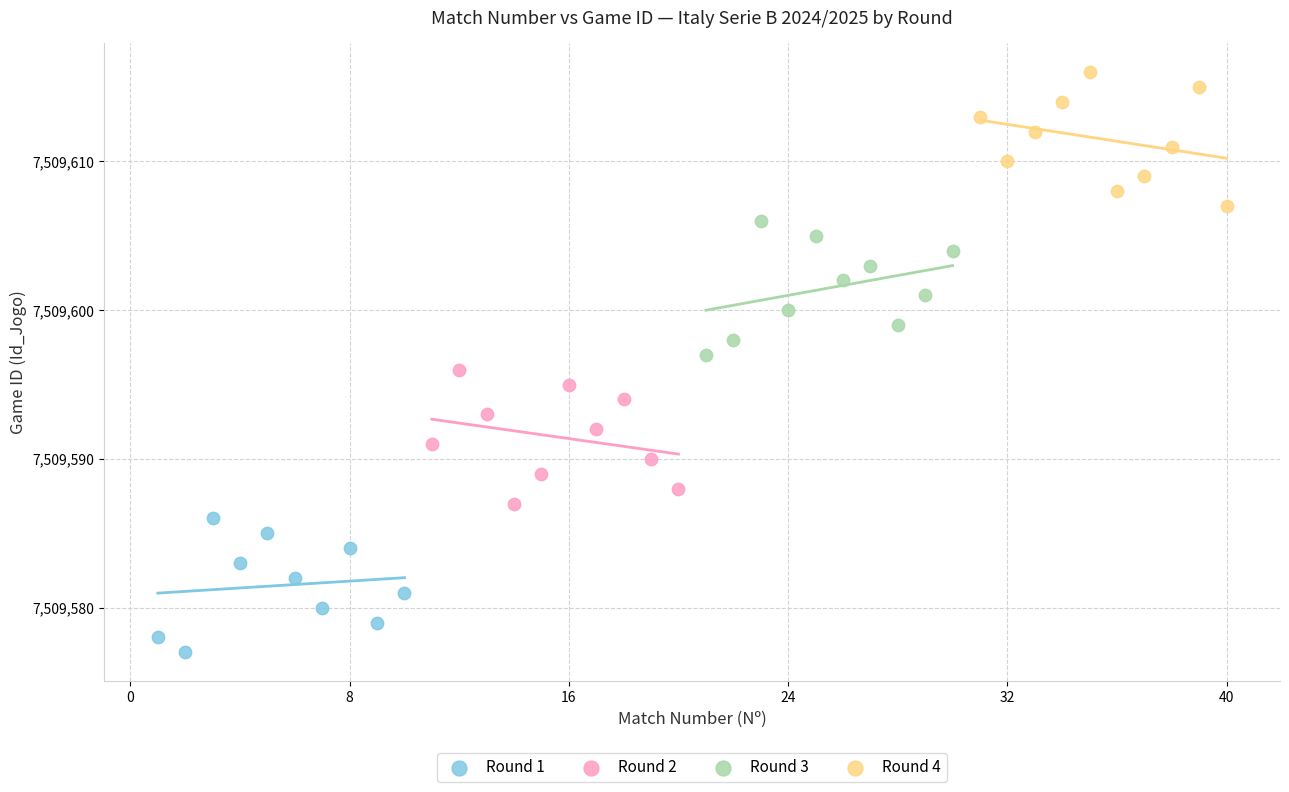

What are all the series names shown in the legend?

Round 1, Round 2, Round 3, Round 4